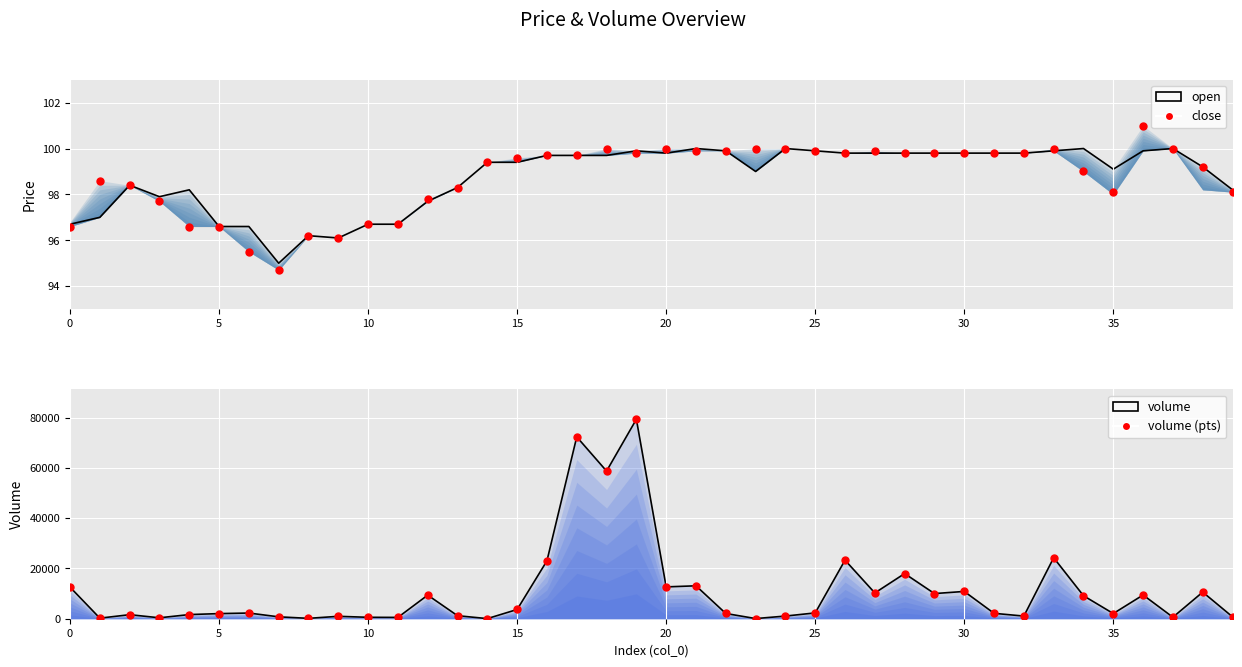

What is the total value across all series at 9?

2102.2